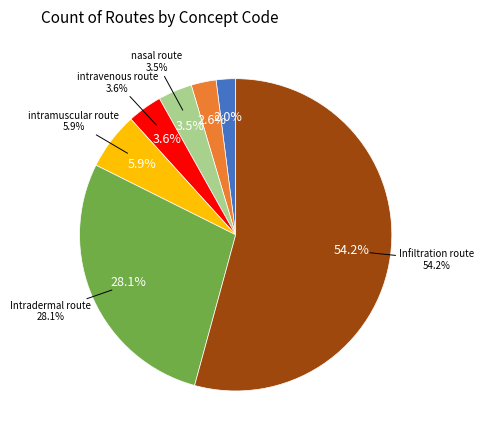

True or false: intramuscular route (qualifier value) accounts for 6% of the total.

True